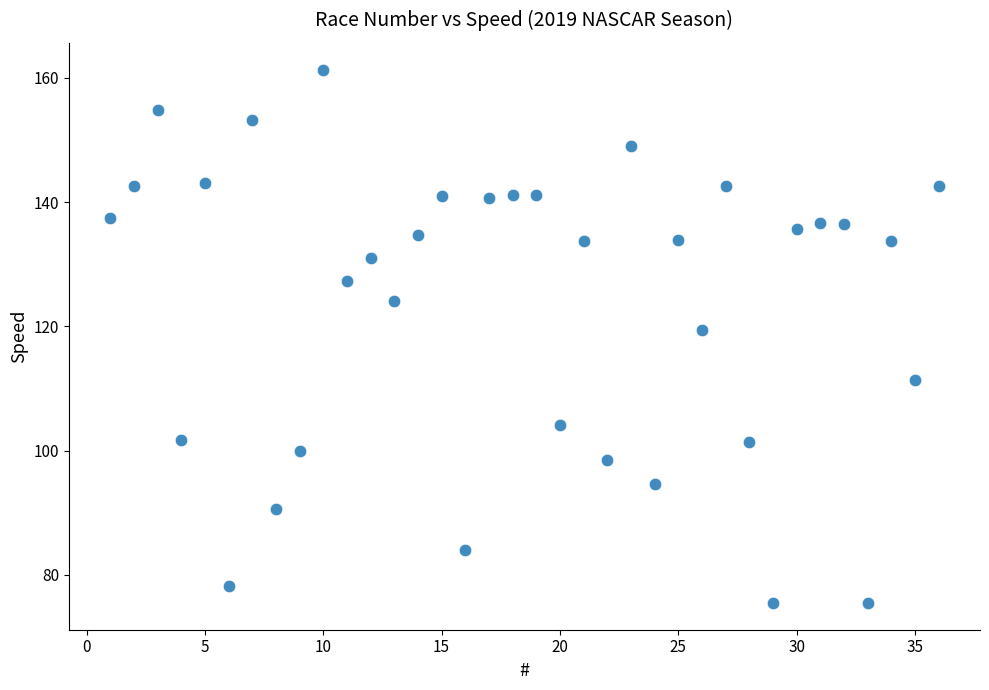

What Y value in the scatter plot is closest to 118?

119.4